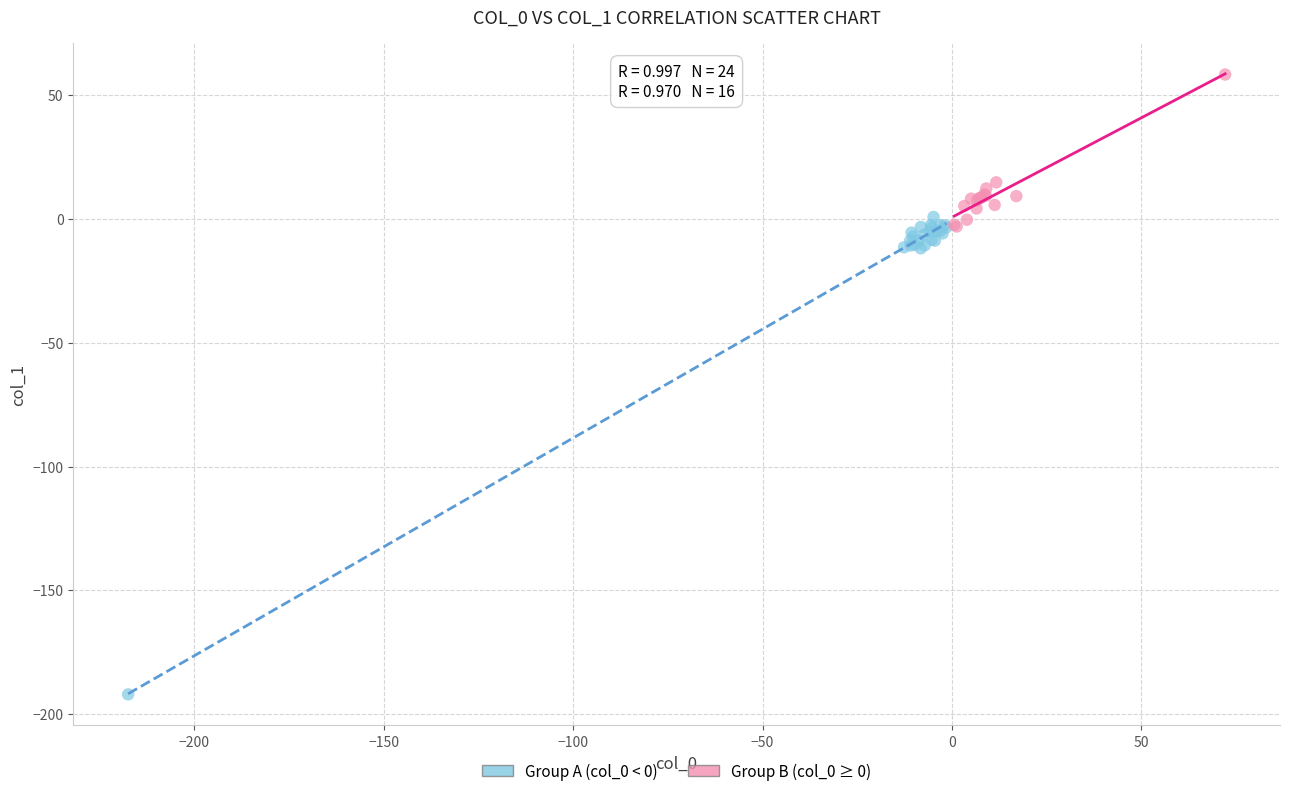

Which series contains the highest Y value?

Group B (col_0 ≥ 0)